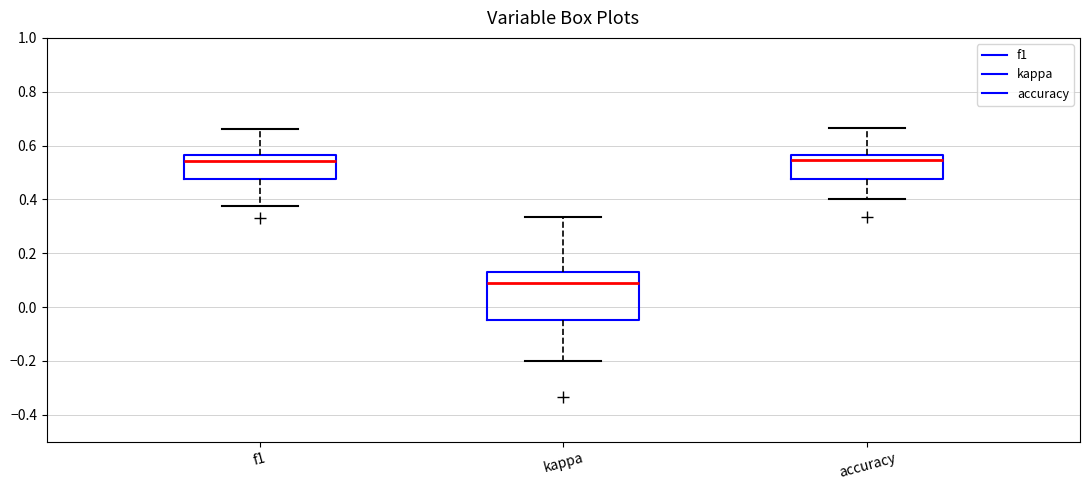

Which box has the lowest median line?

kappa